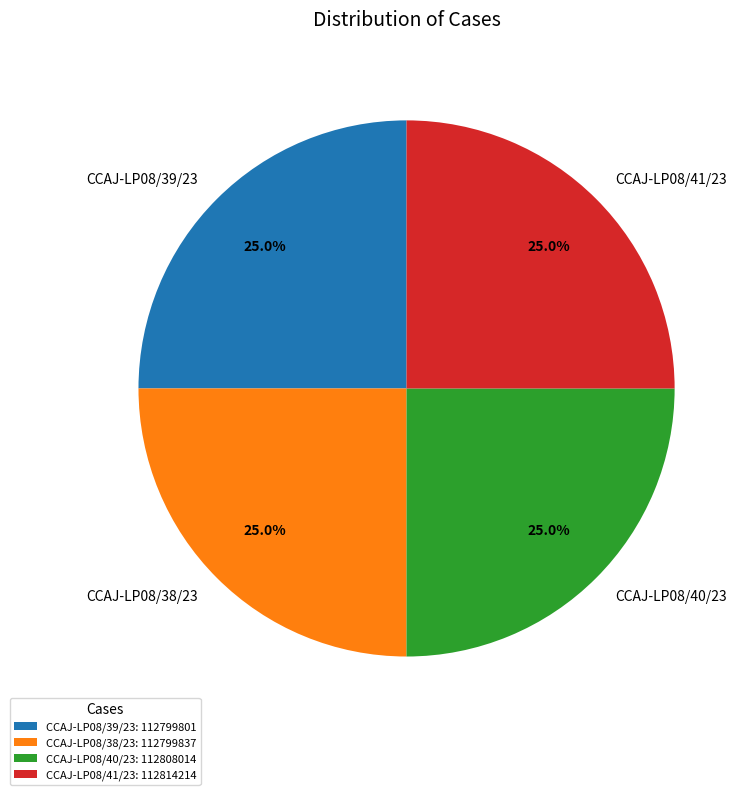

What is the ratio of the value at CCAJ-LP08/41/23 to the value at CCAJ-LP08/38/23?

1.0